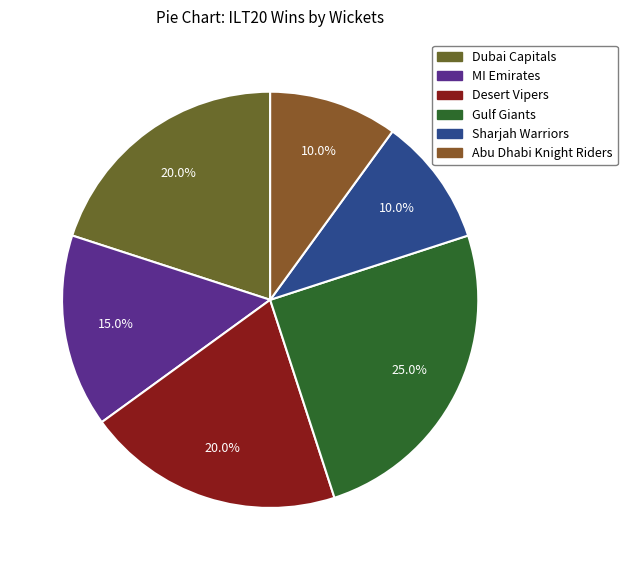

What percentage do Abu Dhabi Knight Riders and MI Emirates together represent?

25.0%